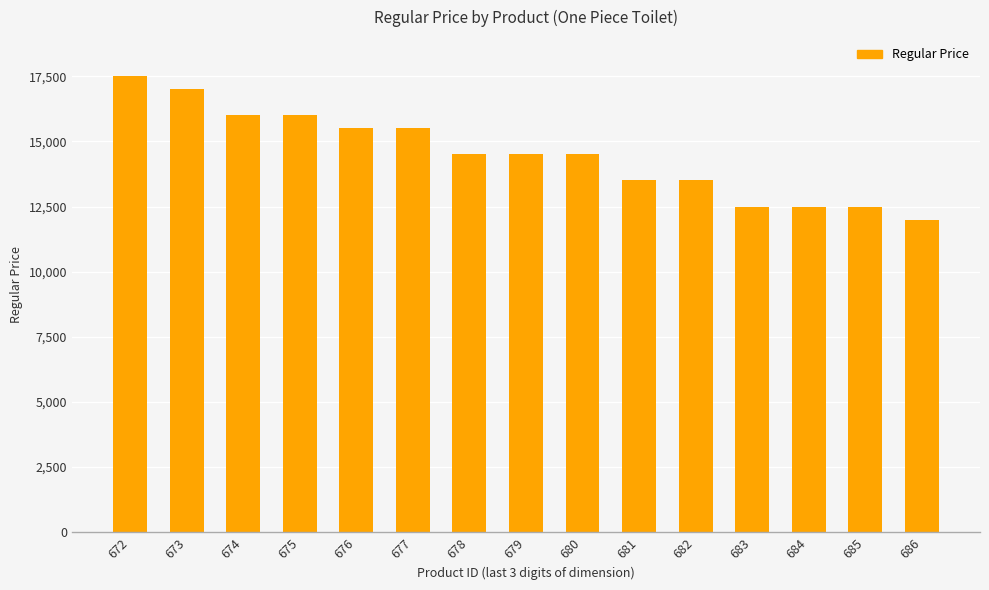

What is the sum of the values at 673 and 683?

29500